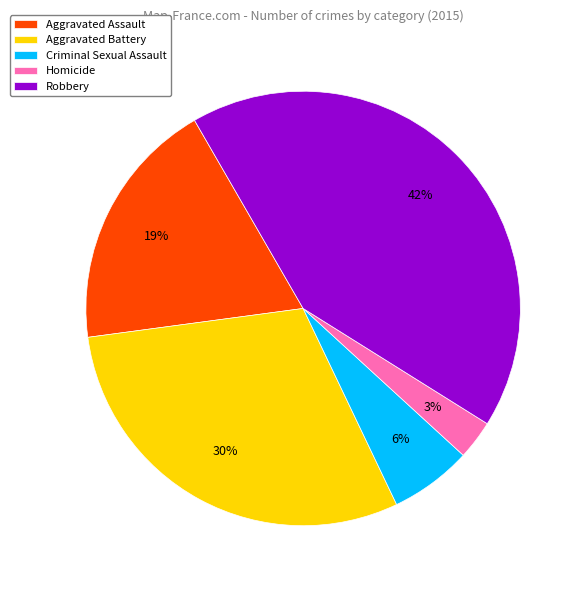

Count the number of slices in the pie.

5